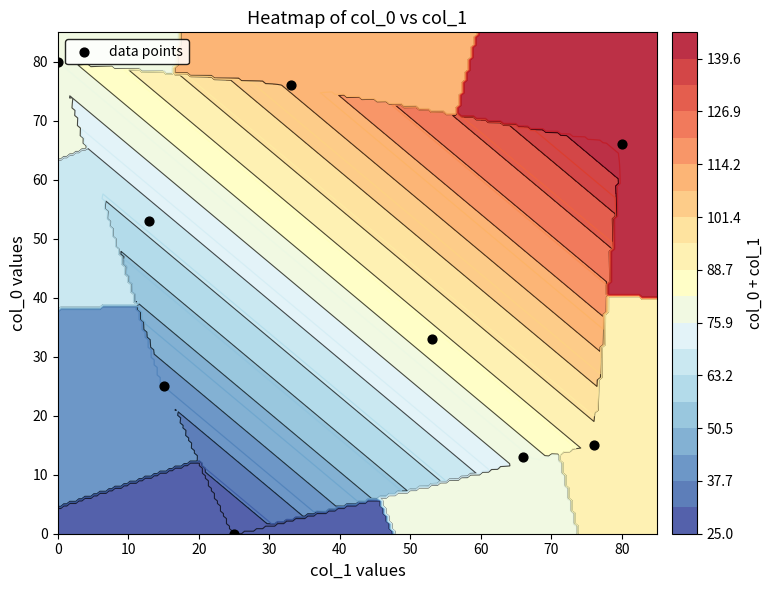

The value at 30 is 21. True or false?

False